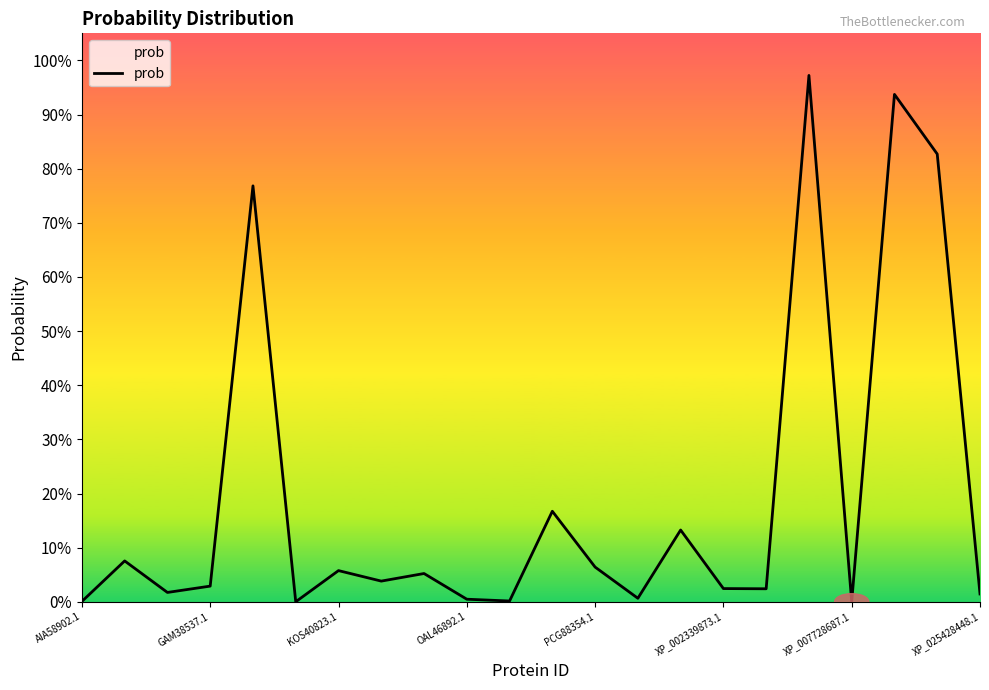

How many points are lower than both their immediate neighbors (excluding endpoints)?

7